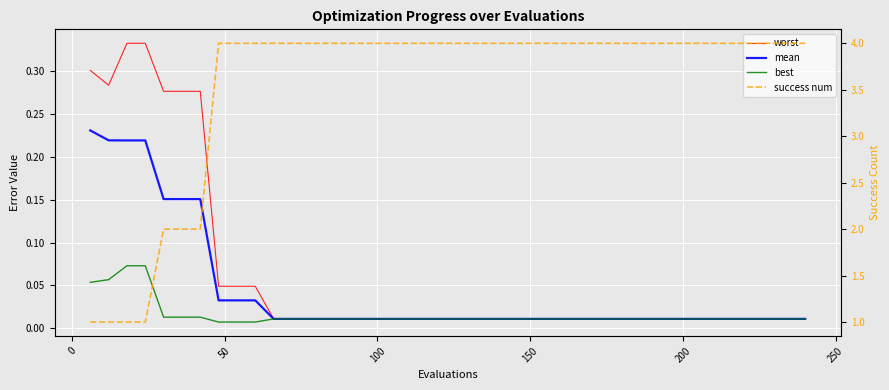

True or false: mean and worst intersect in this chart.

False